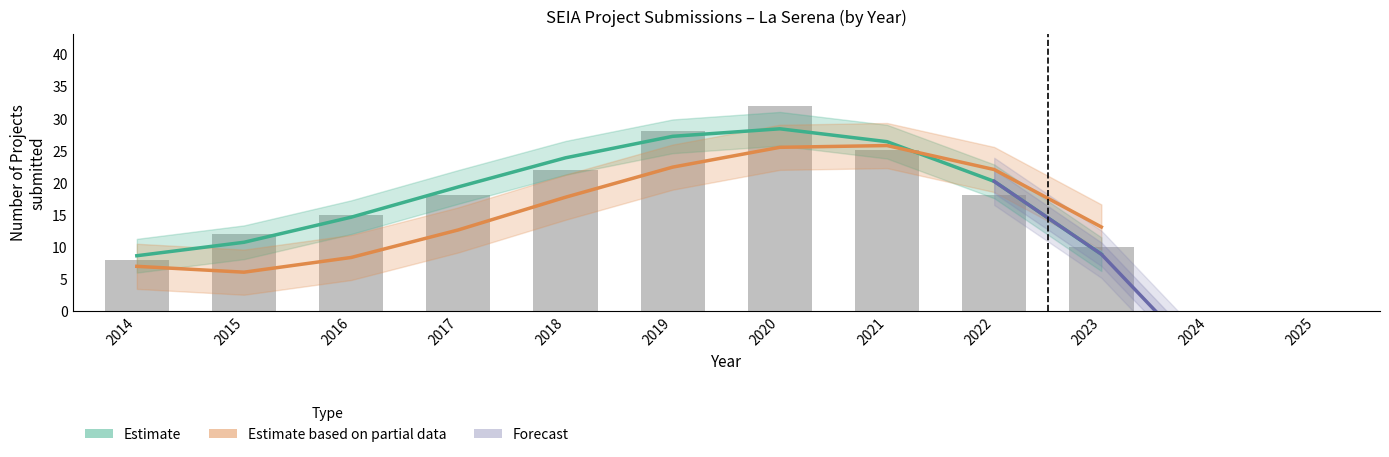

True or false: the data shows 8 at 2014.

True